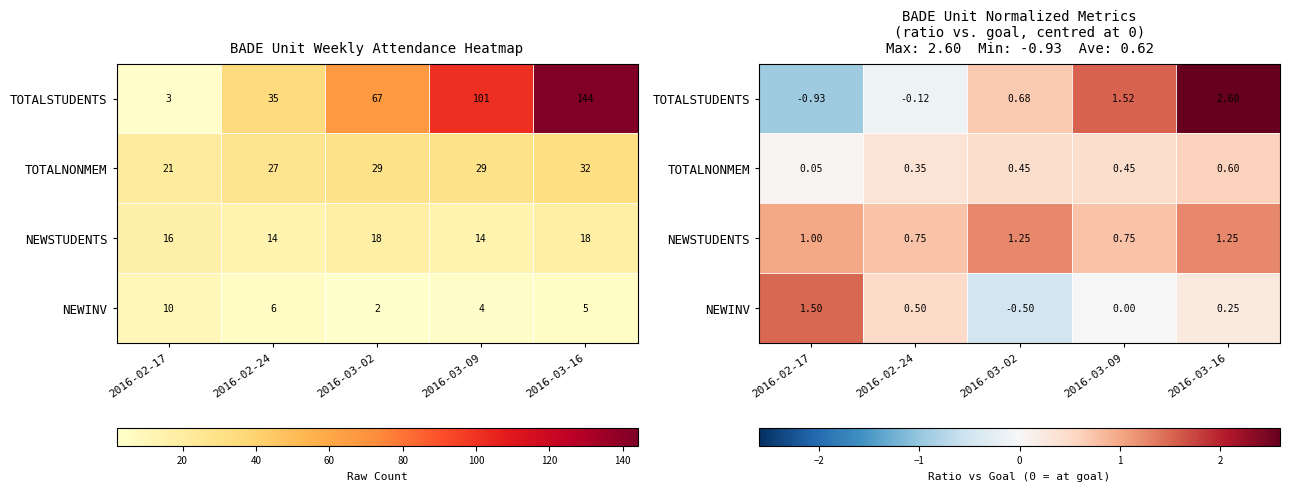

Read the NEWINV value at 2016-03-02.

-0.5